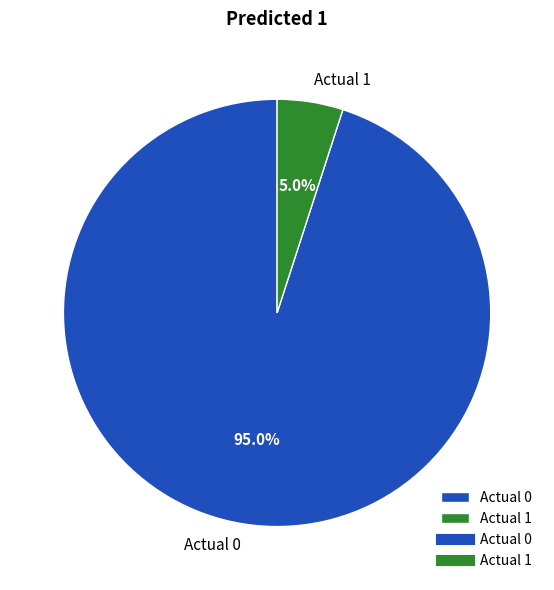

The Actual 1 slice represents 5% of the pie. True or false?

True